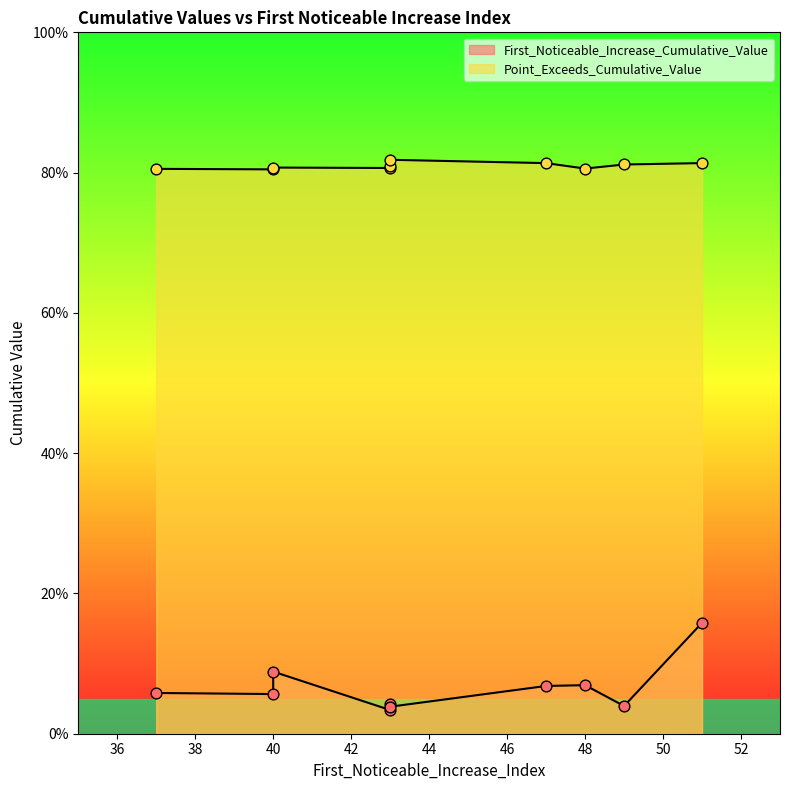

Which series has the widest spread of Y values?

First_Noticeable_Increase_Cumulative_Value